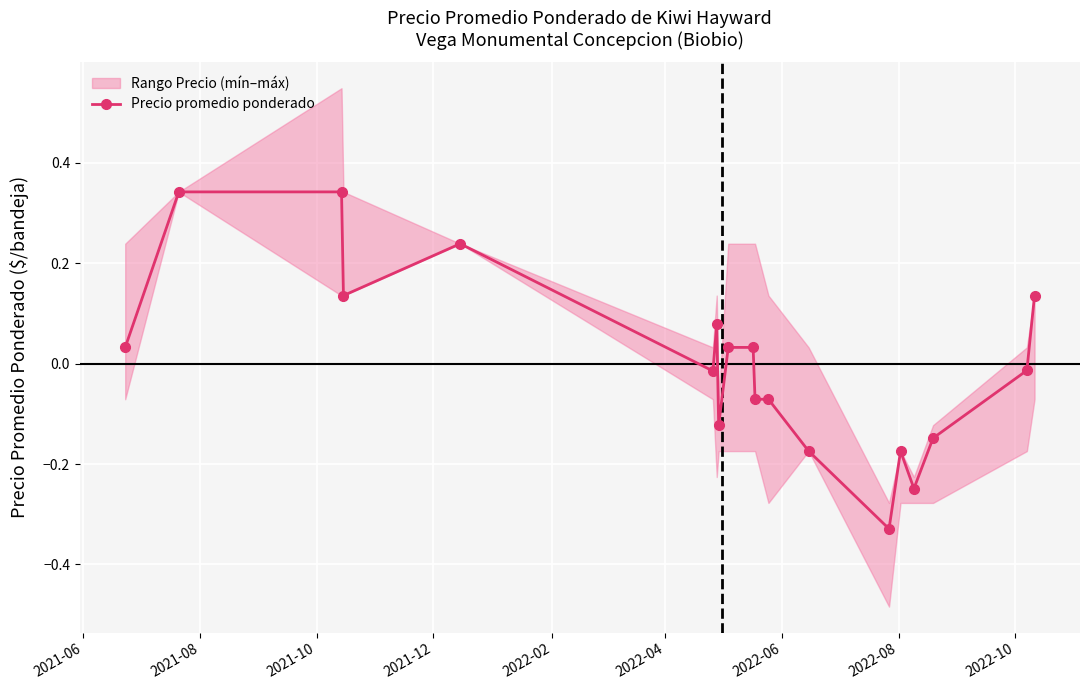

What is the difference between the maximum and minimum values?

0.7